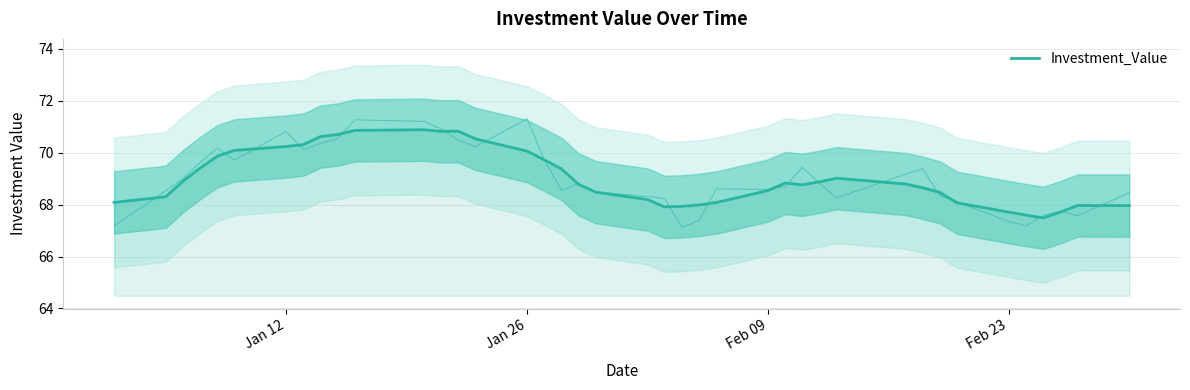

The value at 36 is 93.1. True or false?

False